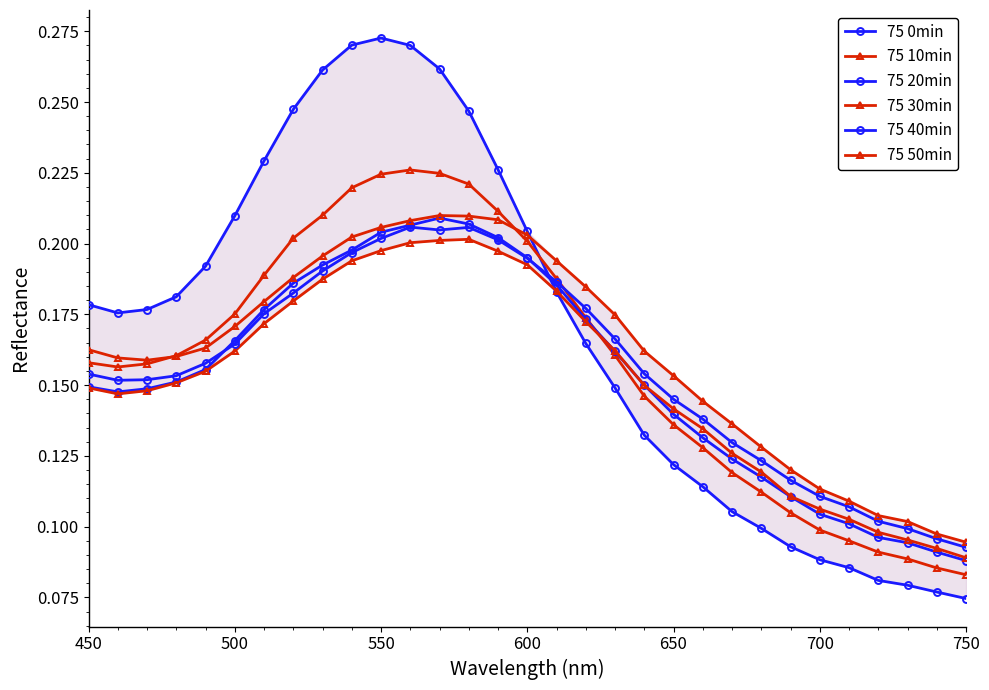

Reading left to right, what are all the values shown in this chart?

75 0min: 0.2	0.2	0.2	0.2	0.2	0.2	0.2	0.2	0.3	0.3	0.3	0.3	0.3	0.2	0.2	0.2	0.2	0.2	0.1	0.1	0.1	0.1	0.1	0.1	0.1	0.1	0.1	0.1	0.1	0.1	0.1
75 10min: 0.2	0.2	0.2	0.2	0.2	0.2	0.2	0.2	0.2	0.2	0.2	0.2	0.2	0.2	0.2	0.2	0.2	0.2	0.2	0.1	0.1	0.1	0.1	0.1	0.1	0.1	0.1	0.1	0.1	0.1	0.1
75 20min: 0.1	0.1	0.1	0.2	0.2	0.2	0.2	0.2	0.2	0.2	0.2	0.2	0.2	0.2	0.2	0.2	0.2	0.2	0.2	0.1	0.1	0.1	0.1	0.1	0.1	0.1	0.1	0.1	0.1	0.1	0.1
75 30min: 0.1	0.1	0.1	0.2	0.2	0.2	0.2	0.2	0.2	0.2	0.2	0.2	0.2	0.2	0.2	0.2	0.2	0.2	0.2	0.1	0.1	0.1	0.1	0.1	0.1	0.1	0.1	0.1	0.1	0.1	0.1
75 40min: 0.2	0.2	0.2	0.2	0.2	0.2	0.2	0.2	0.2	0.2	0.2	0.2	0.2	0.2	0.2	0.2	0.2	0.2	0.2	0.2	0.1	0.1	0.1	0.1	0.1	0.1	0.1	0.1	0.1	0.1	0.1
75 50min: 0.2	0.2	0.2	0.2	0.2	0.2	0.2	0.2	0.2	0.2	0.2	0.2	0.2	0.2	0.2	0.2	0.2	0.2	0.2	0.2	0.2	0.1	0.1	0.1	0.1	0.1	0.1	0.1	0.1	0.1	0.1